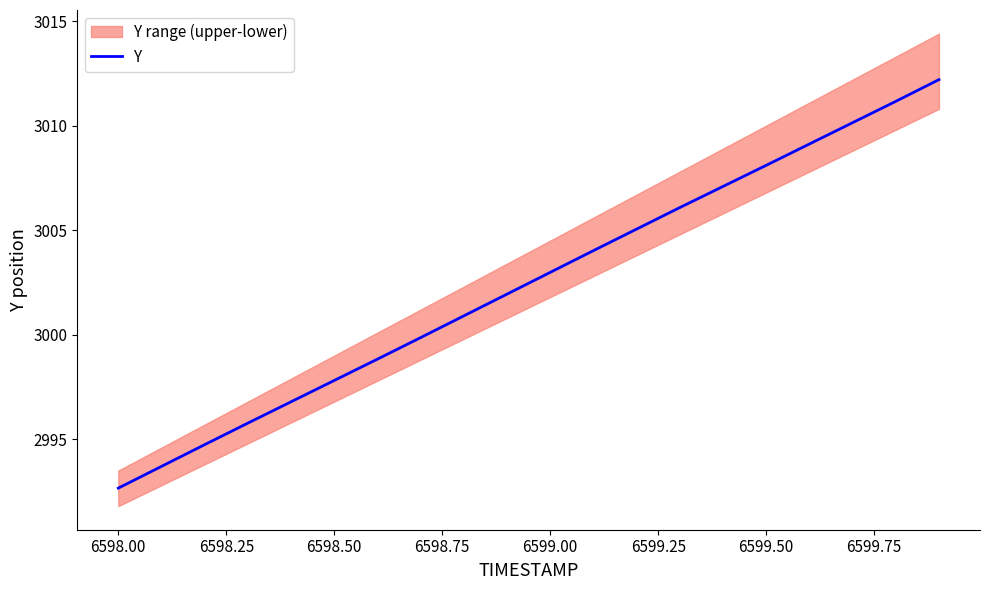

How many data points are above 3002?

10